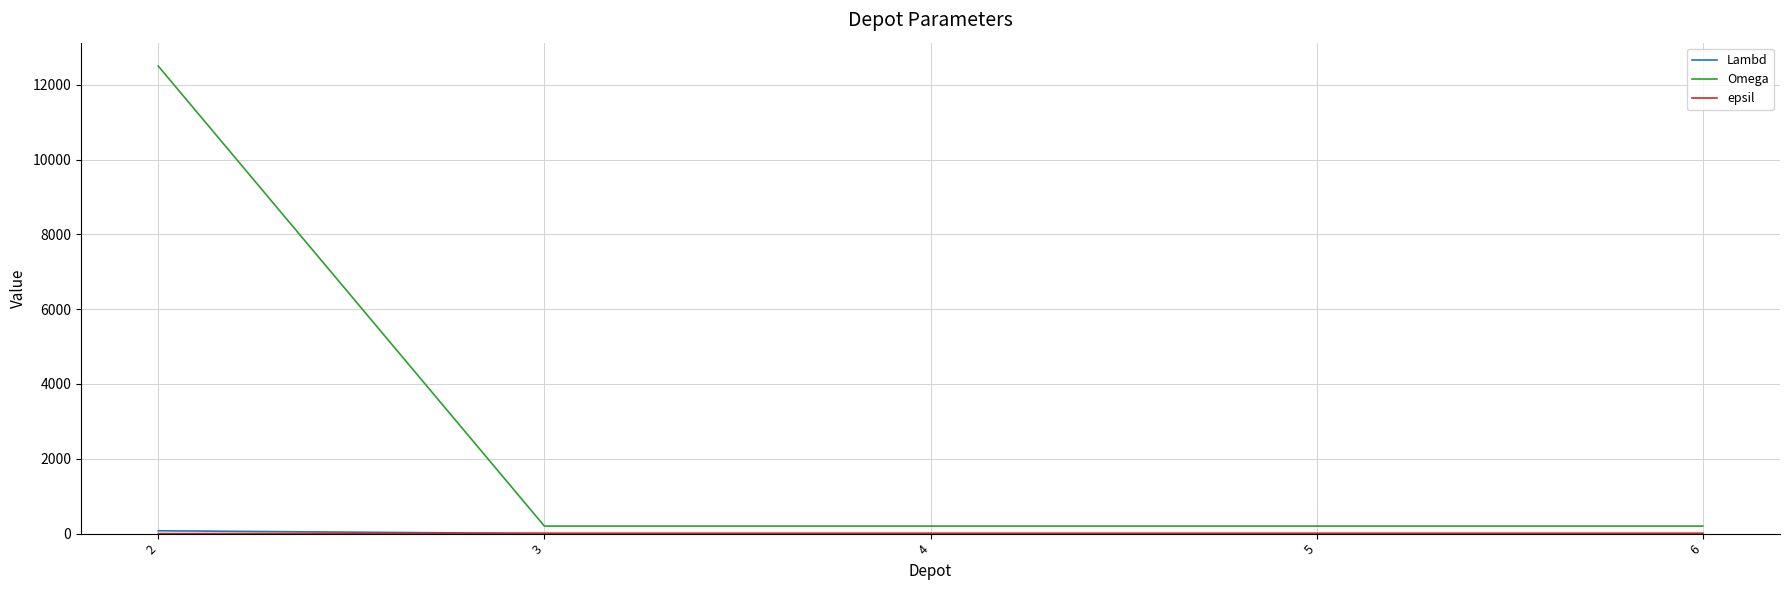

At which category is the sum across all series the highest?

2